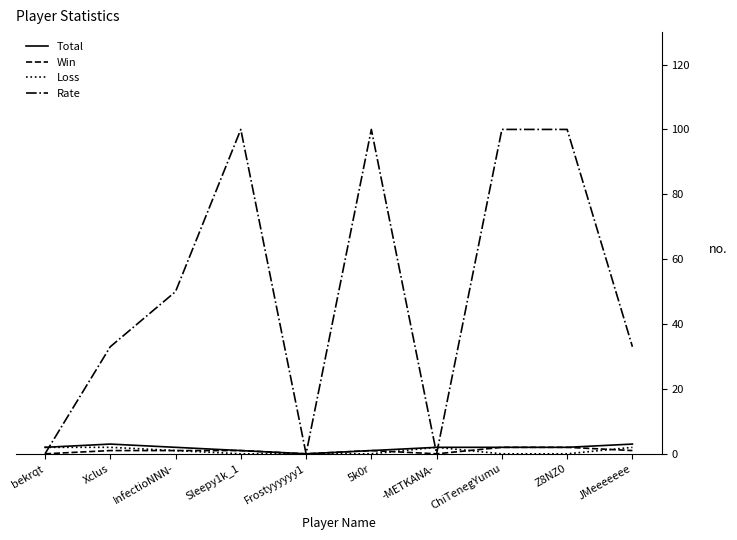

Between Xclus and Frostyyyyyy1, which series saw the biggest shift?

Rate